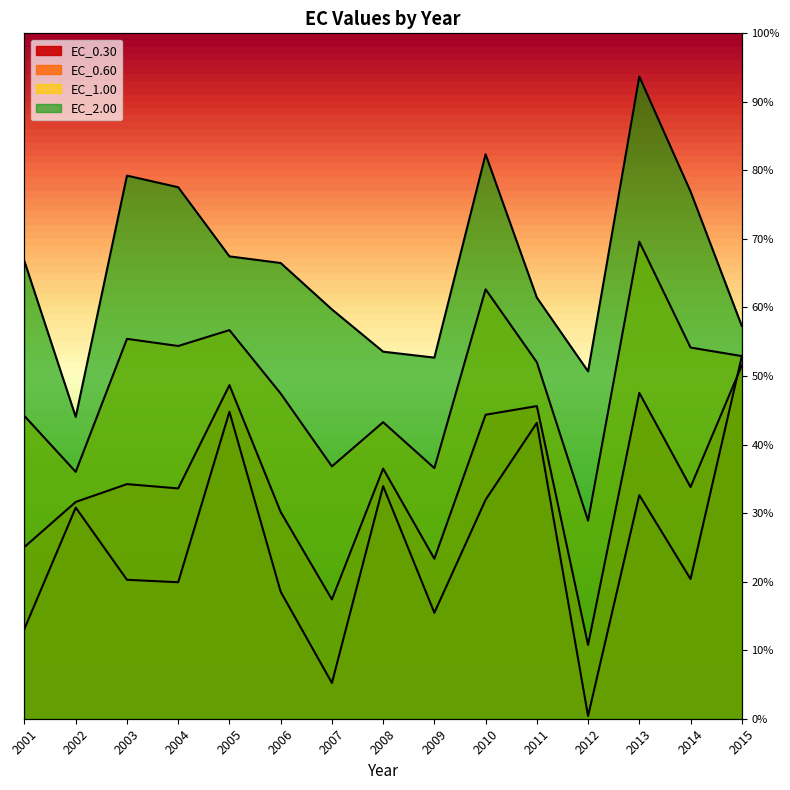

List the series in order of their peak value, lowest first.

EC_0.60, EC_0.30, EC_1.00, EC_2.00